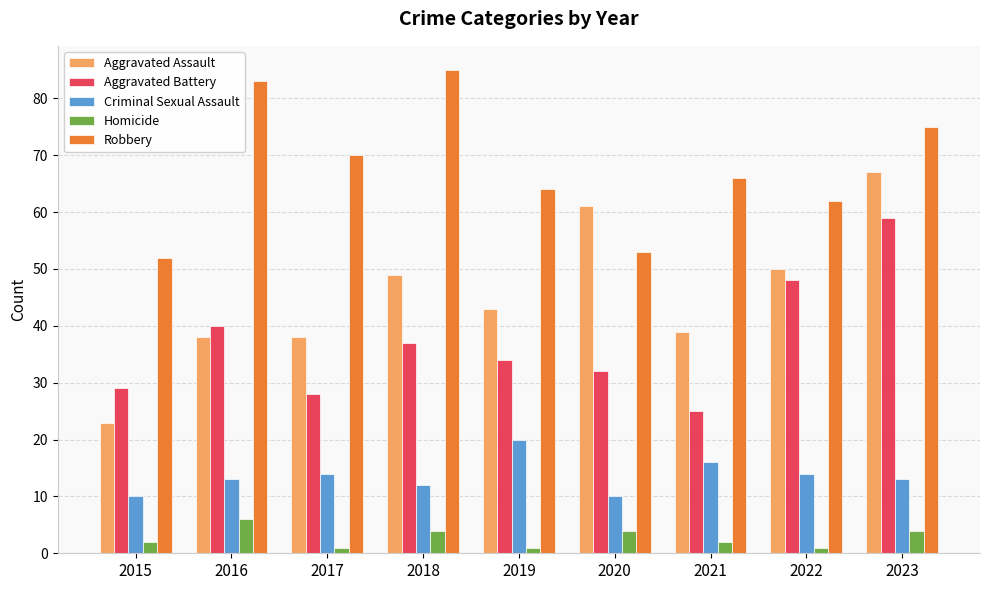

What are all the series names shown in the legend?

Aggravated Assault, Aggravated Battery, Criminal Sexual Assault, Homicide, Robbery